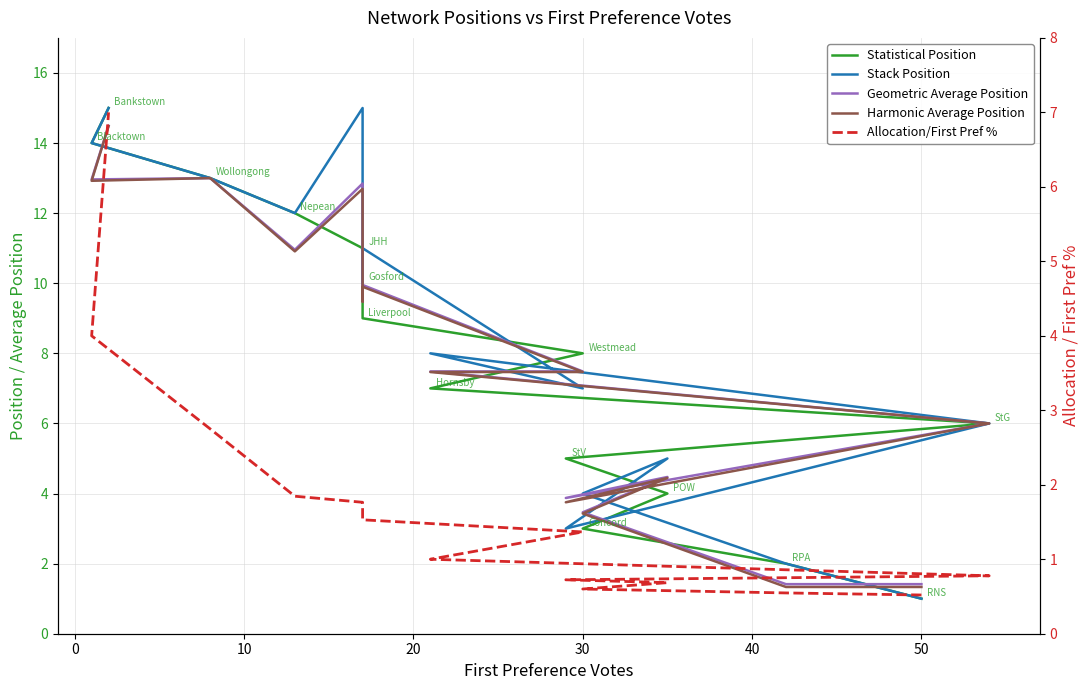

Rank the series at 50 from highest to lowest value.

Geometric Average Position, Harmonic Average Position, Statistical Position, Stack Position, Allocation/First Pref %